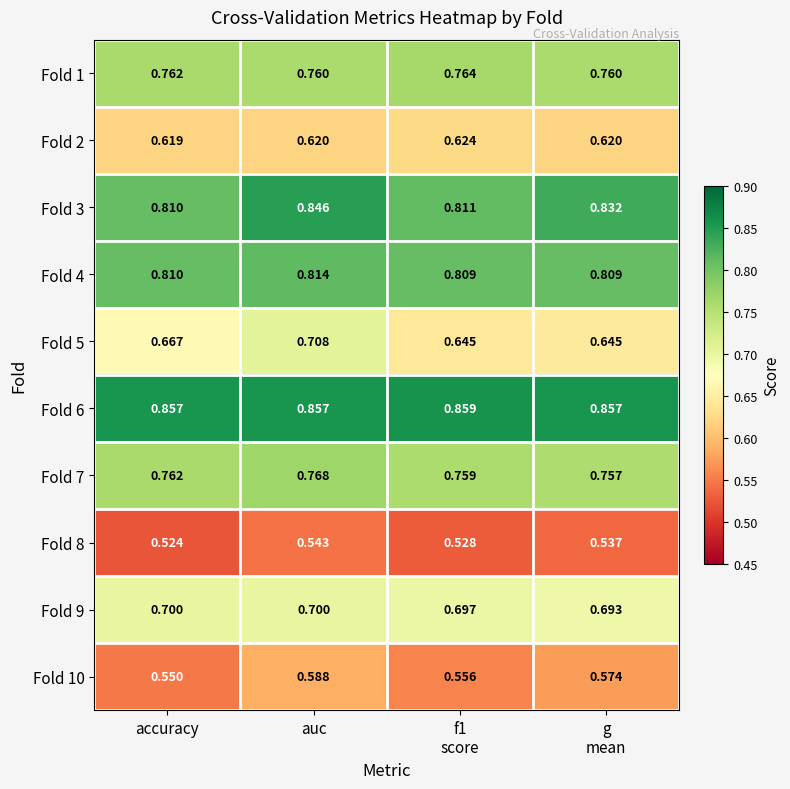

Where is Fold 10 nearest to the value 0?

accuracy